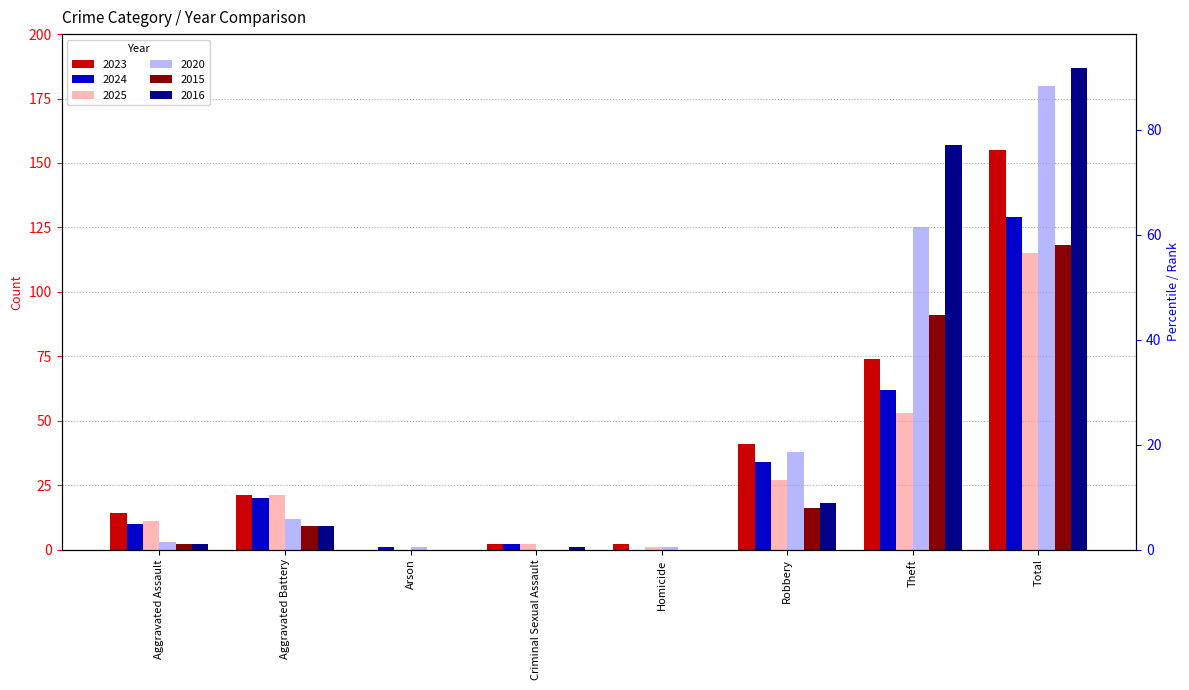

Between Total and Theft, which is larger?

Total